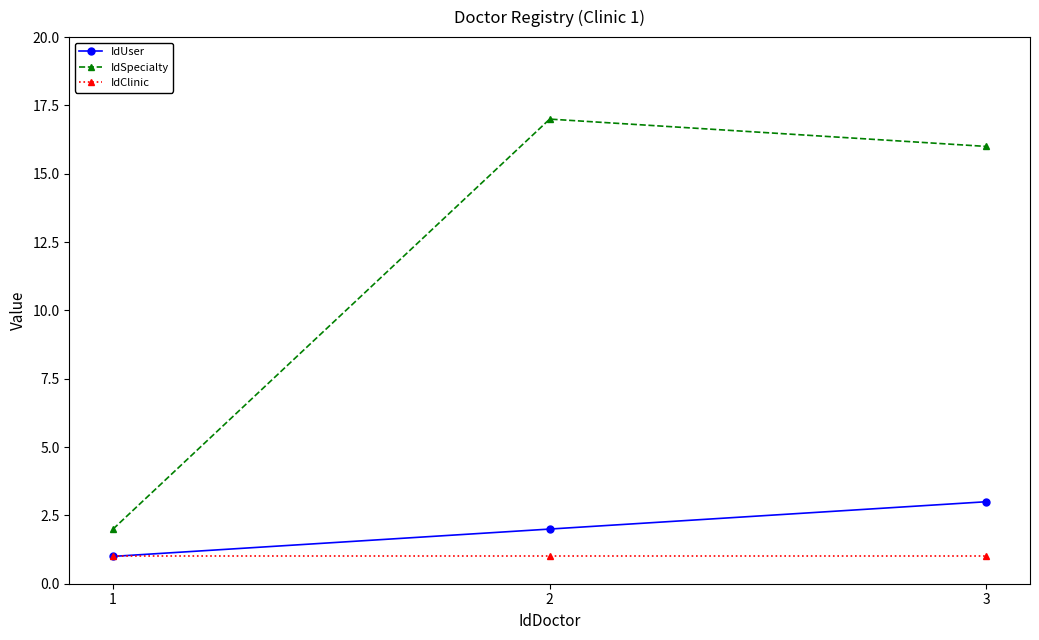

Reading left to right, what are all the values shown in this chart?

IdUser: 1	2	3
IdSpecialty: 2	17	16
IdClinic: 1	1	1